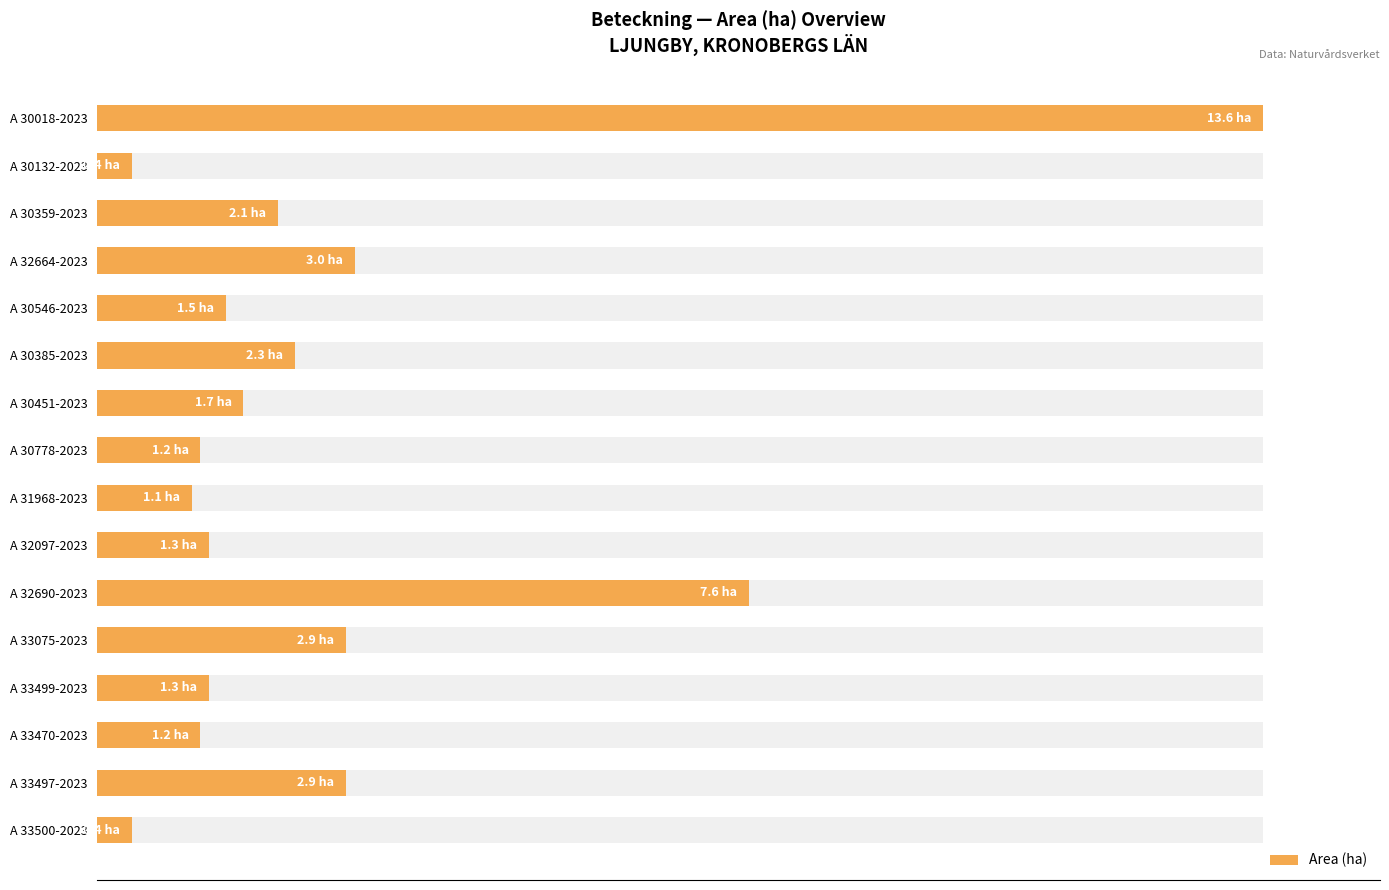

True or false: the data shows 16.0 at A 33499-2023.

False